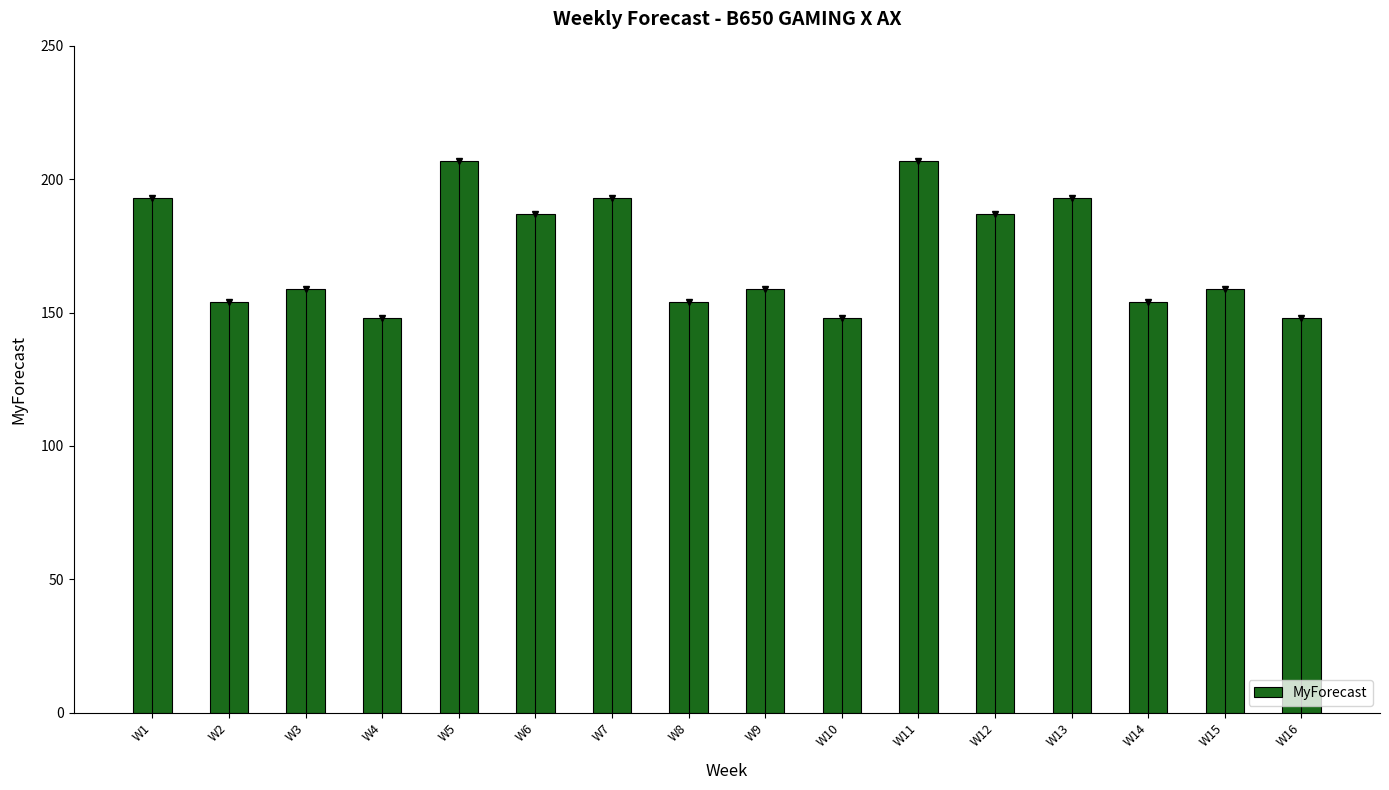

Reading left to right, what are all the values shown in this chart?

193	154	159	148	207	187	193	154	159	148	207	187	193	154	159	148